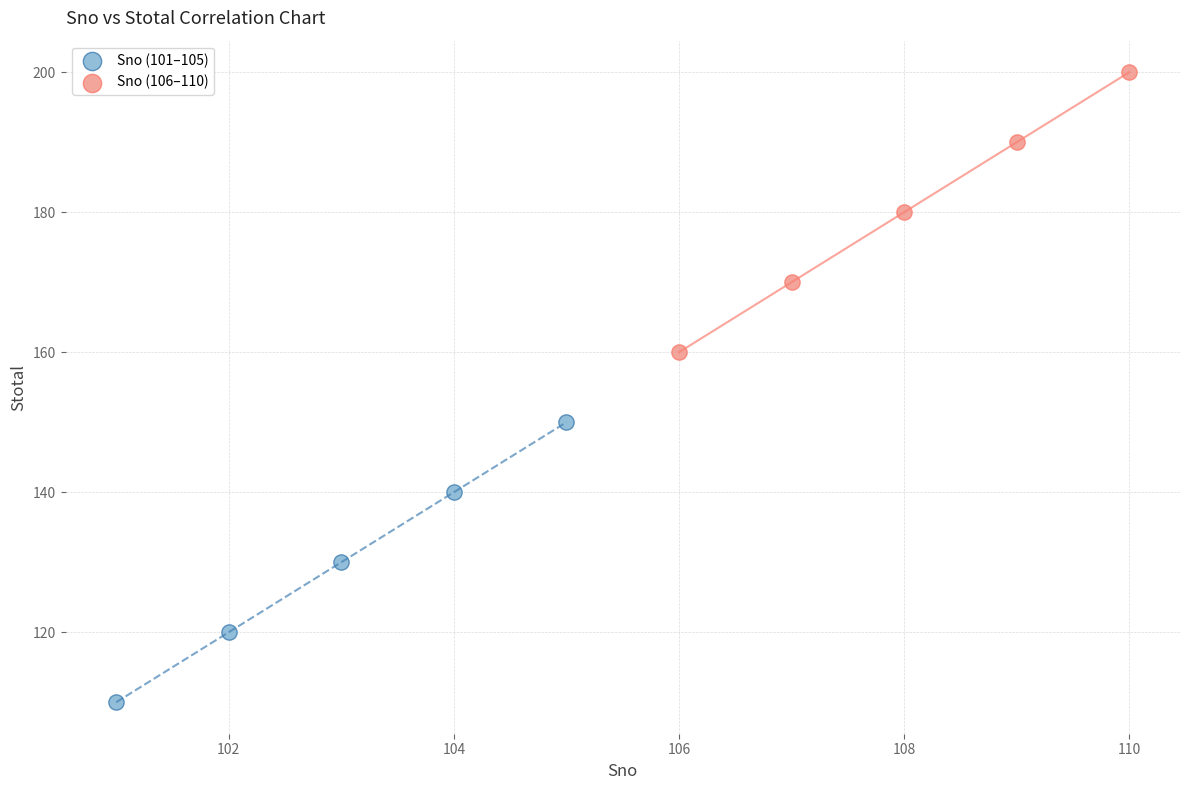

Which series contains the highest Y value?

Sno (106–110)